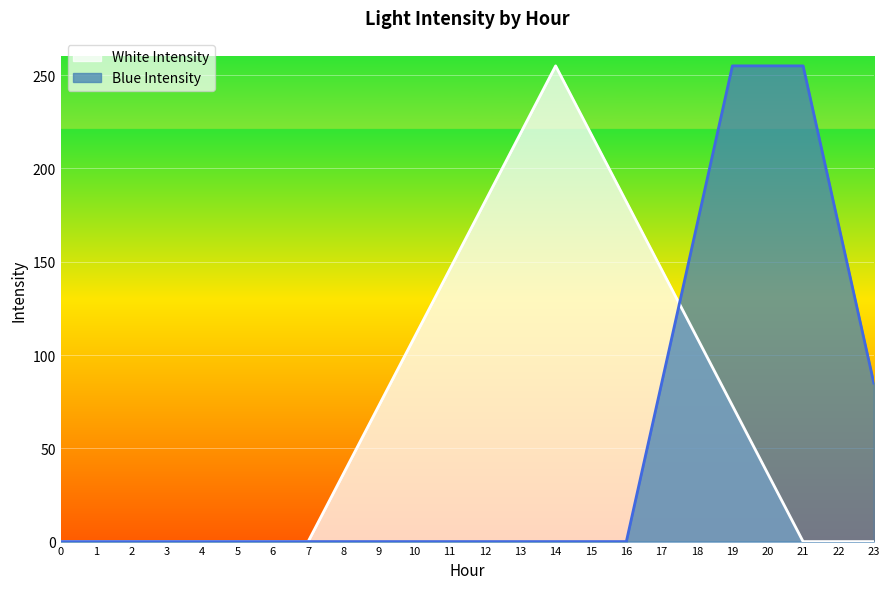

Is the value of White Intensity at 1 greater than the value of Blue Intensity at 12?

No